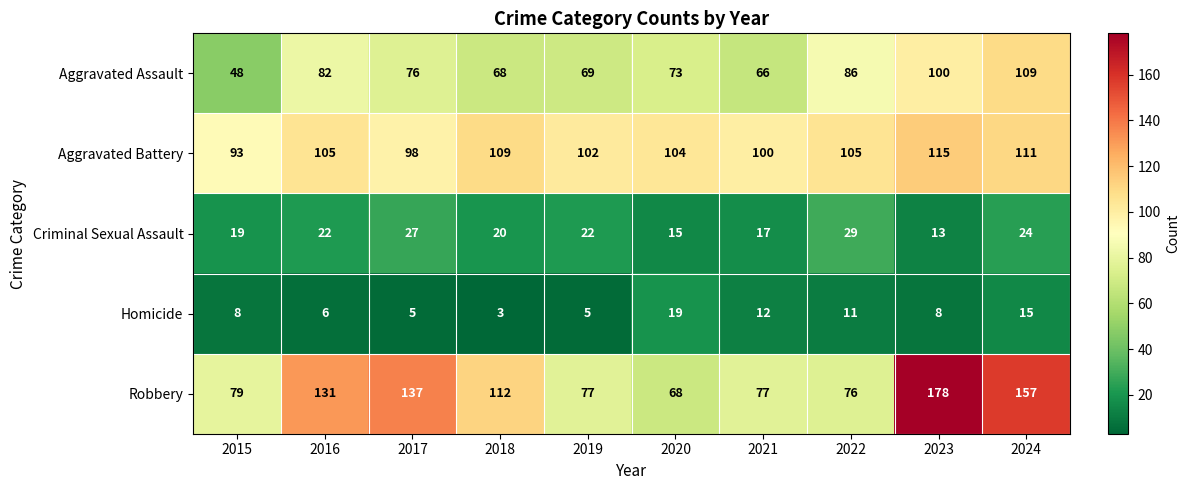

Rank the series at 2024 from highest to lowest value.

Robbery, Aggravated Battery, Aggravated Assault, Criminal Sexual Assault, Homicide